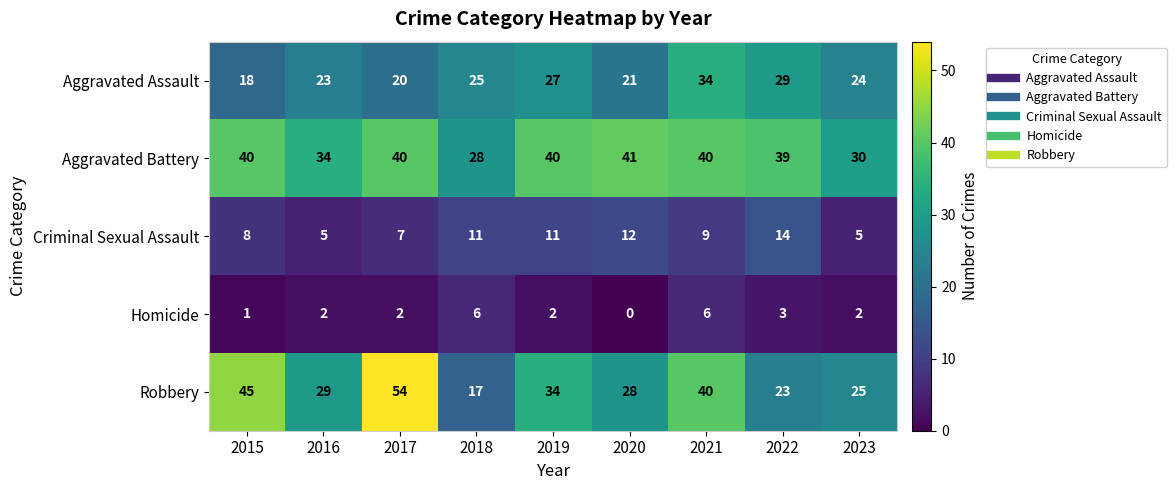

What is the total value across all series at 2021?

129